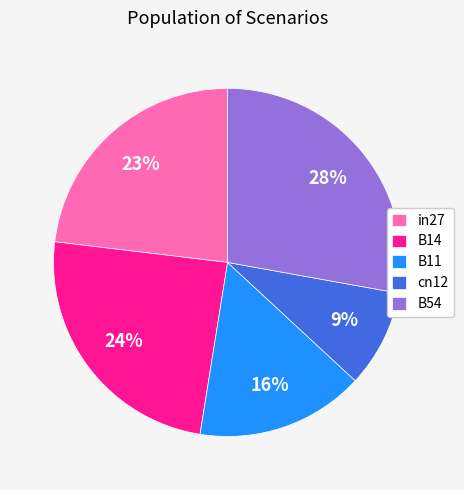

Which has a higher value, B54 or B14?

B54